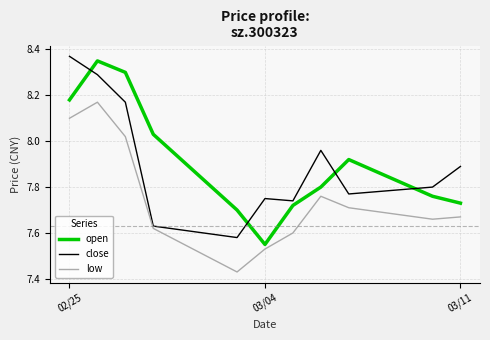

Which series has the largest range (max minus min)?

open